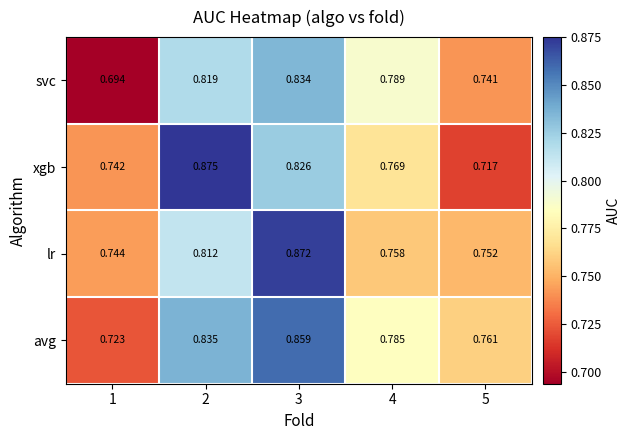

At 3, list the series in order from largest to smallest.

lr, avg, svc, xgb